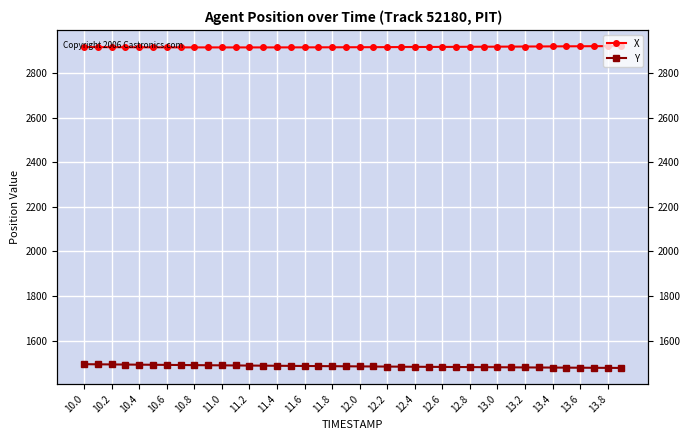

What is the maximum value for X?

2920.4